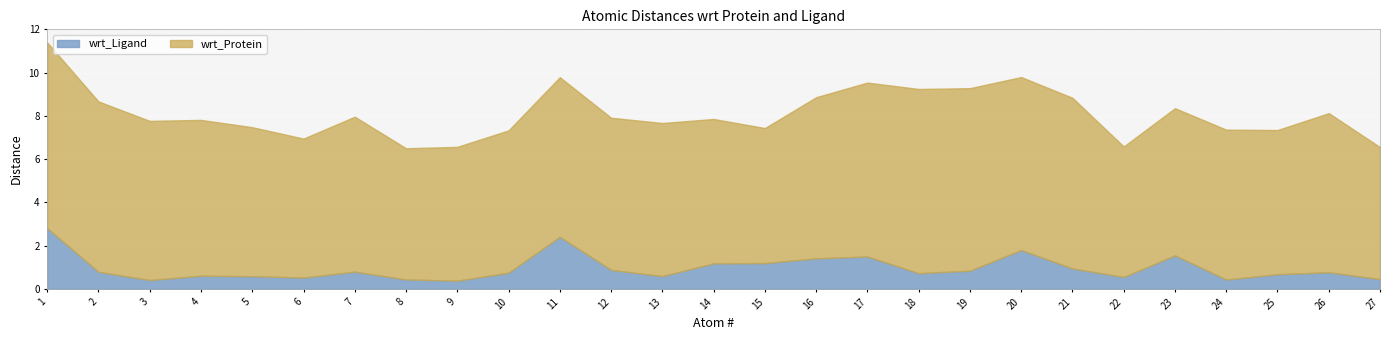

Which category has the lowest value across all series?

9